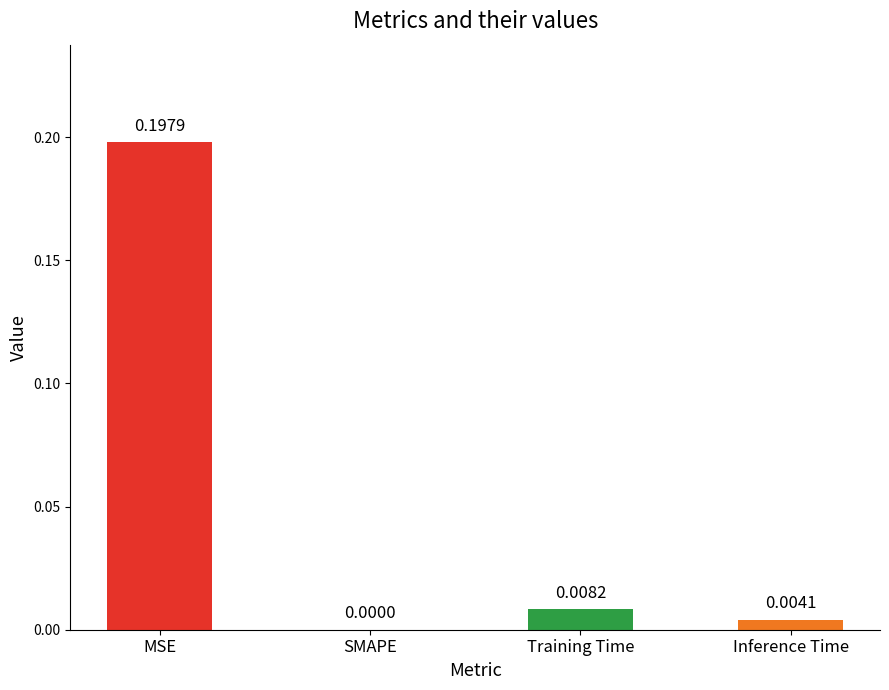

What is the change in value from MSE to SMAPE?

-0.2